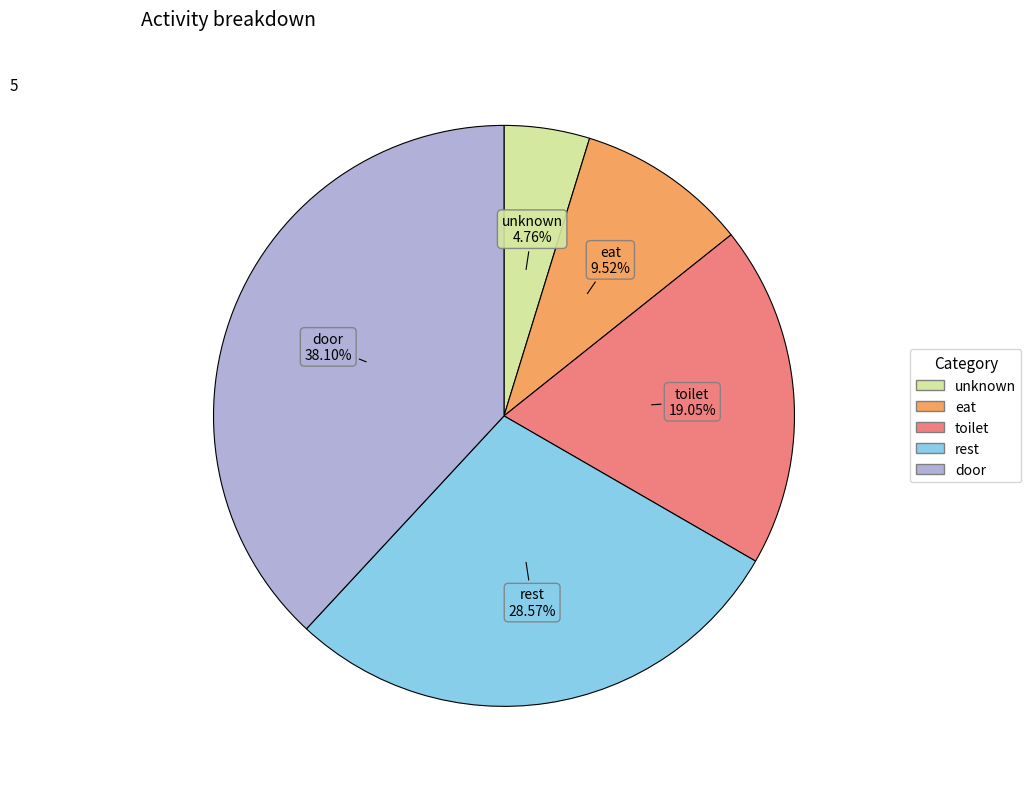

Which has a higher value, door or eat?

door